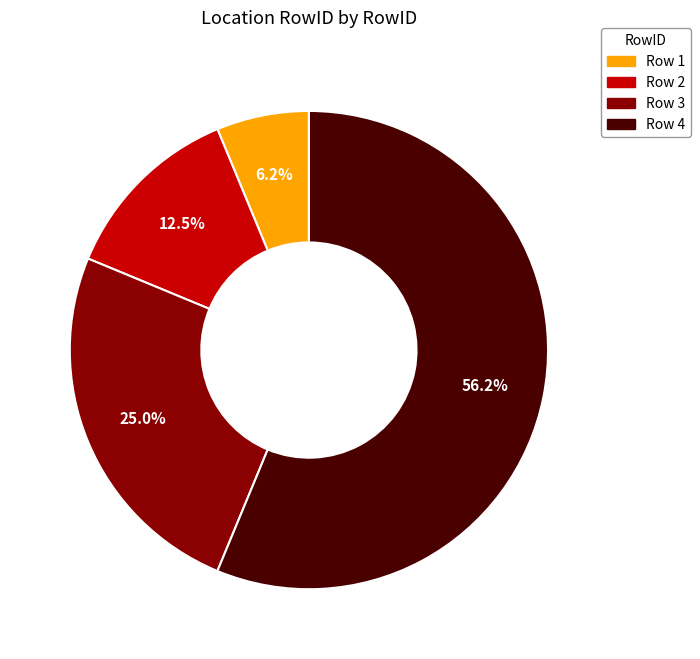

Is there any slice that represents more than half of the pie?

Yes